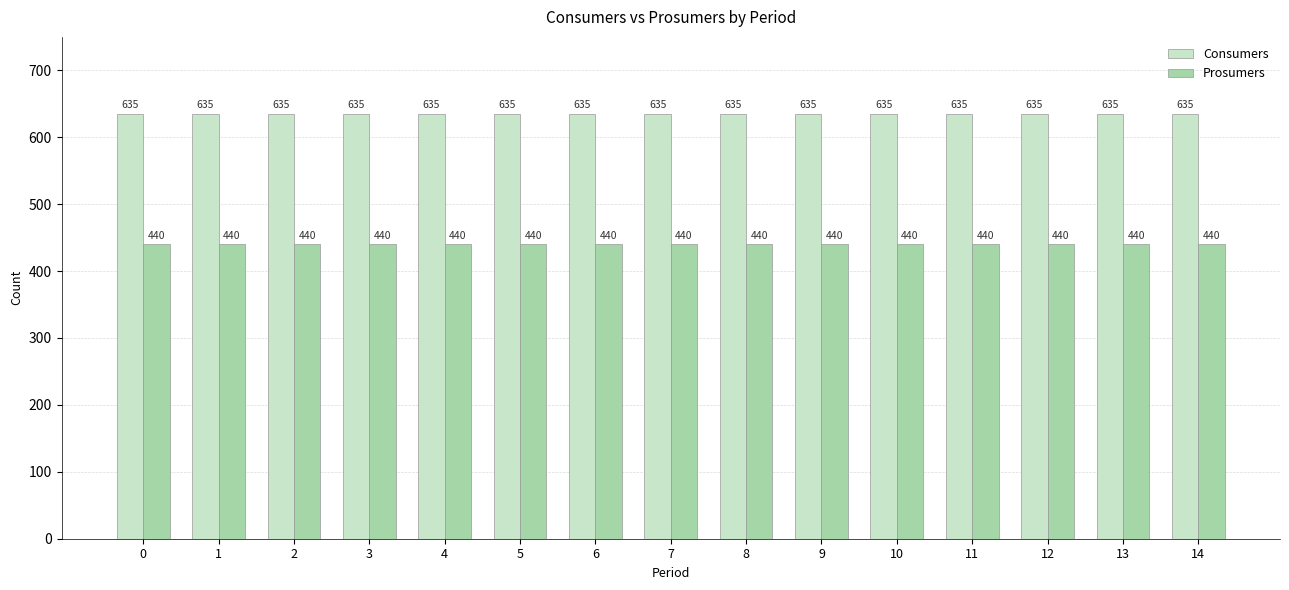

Reading right to left, transcribe all the data shown in this chart.

Consumers: 14=635	13=635	12=635	11=635	10=635	9=635	8=635	7=635	6=635	5=635	4=635	3=635	2=635	1=635	0=635
Prosumers: 14=440	13=440	12=440	11=440	10=440	9=440	8=440	7=440	6=440	5=440	4=440	3=440	2=440	1=440	0=440